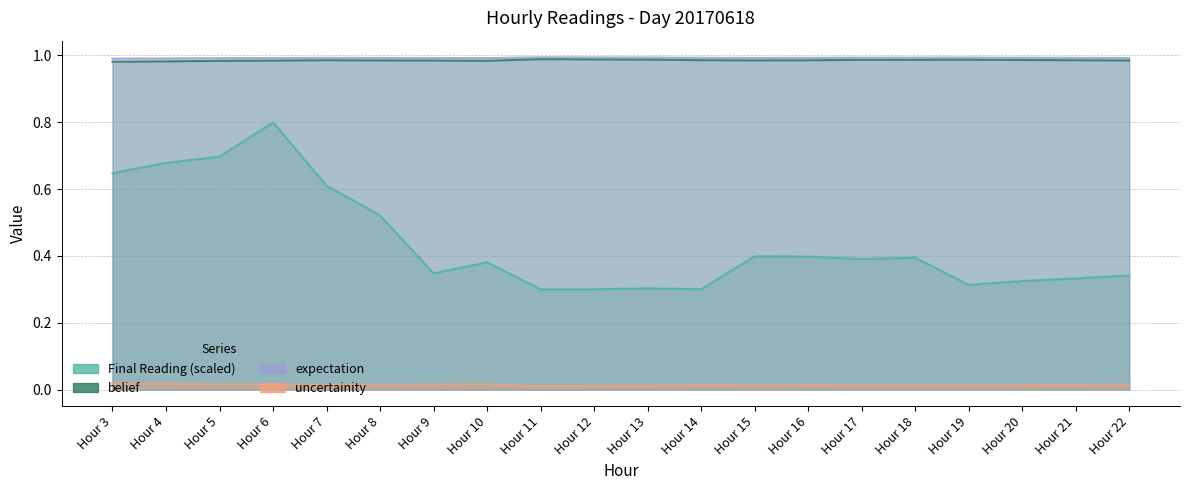

The Final Reading series shows 0.1 at Hour 22. True or false?

False